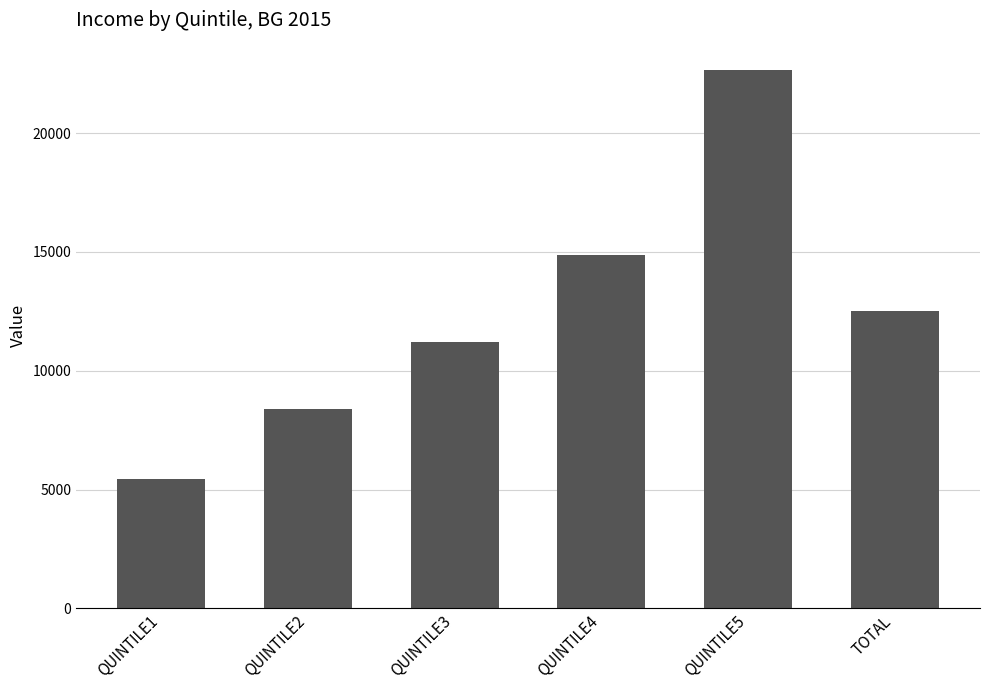

How many values are between 8397 and 14878?

4